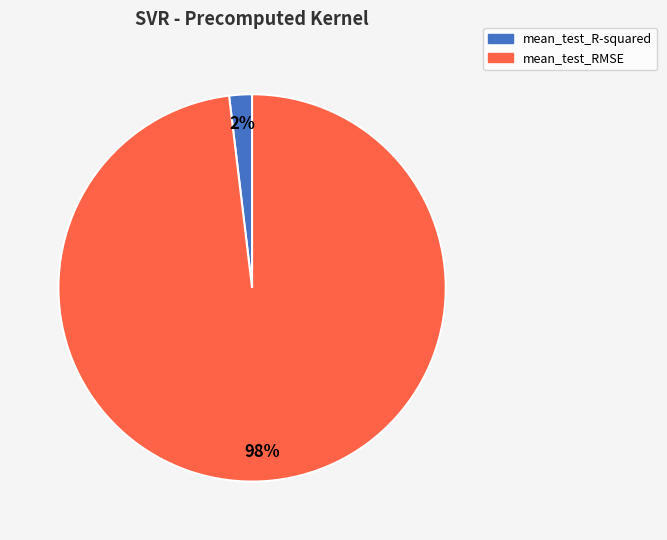

The mean_test_RMSE slice represents 88% of the pie. True or false?

False